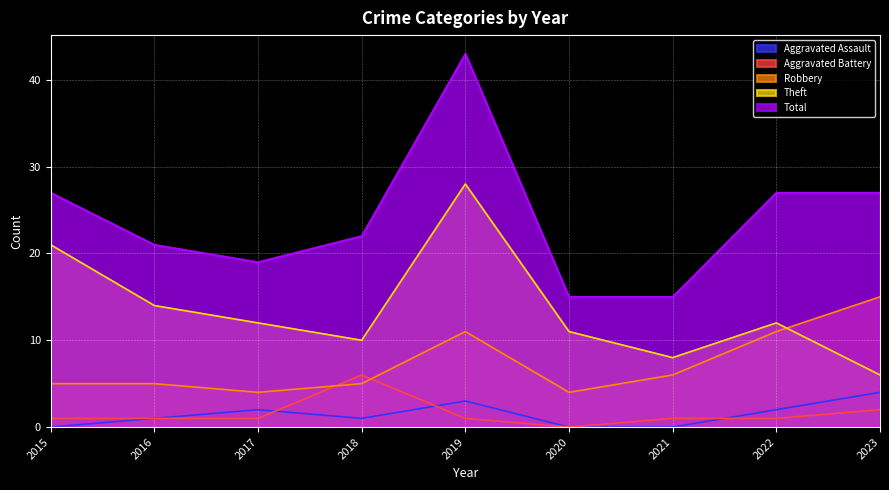

Which series has the largest range (max minus min)?

Total